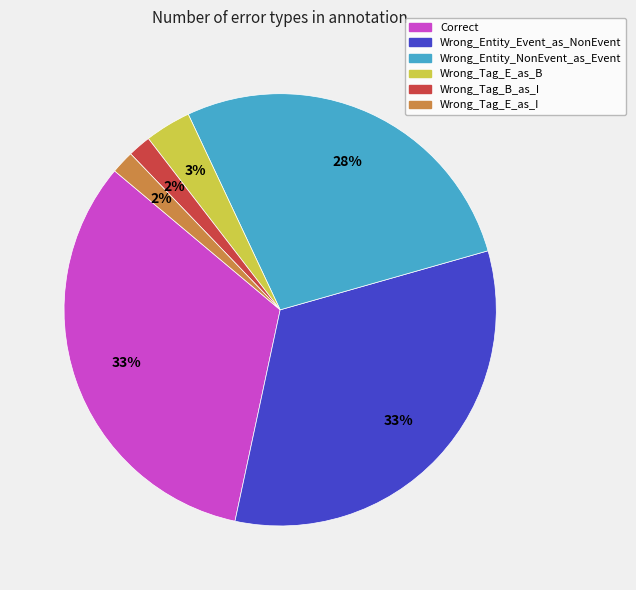

To the nearest percent, what percentage of the pie is Wrong_Entity_Event_as_NonEvent?

33%